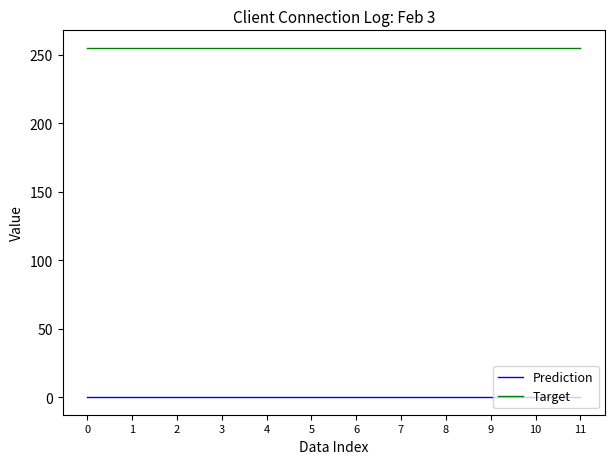

True or false: Target and Prediction cross at least once.

False